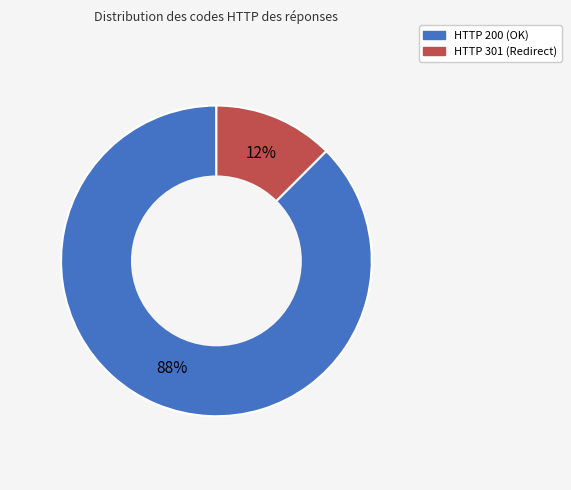

Does any single category account for the majority?

Yes